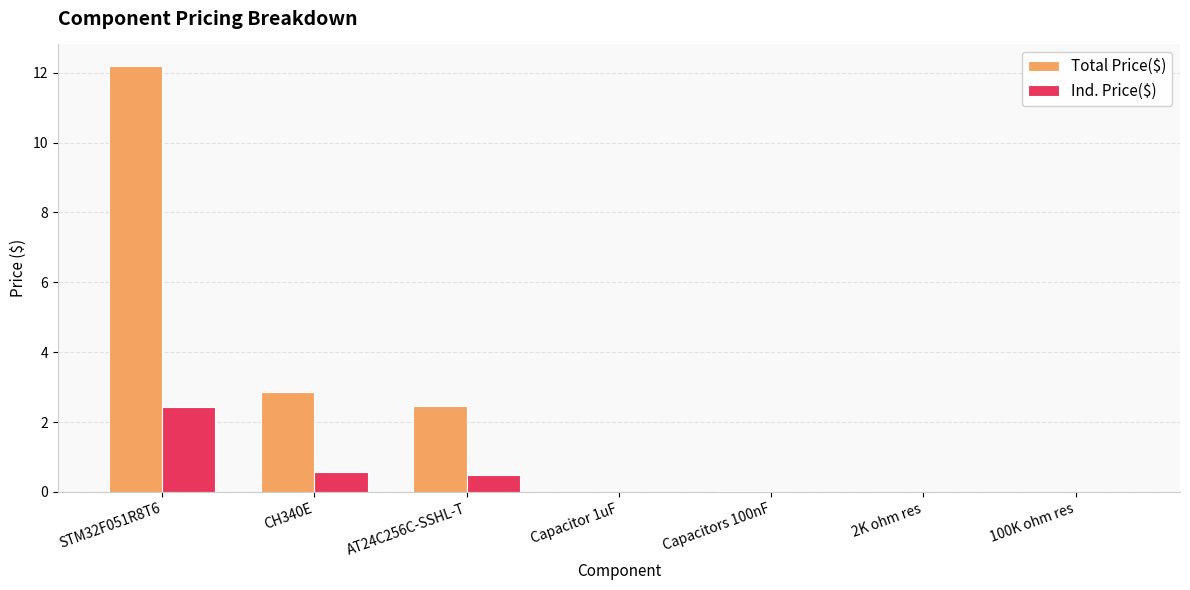

What is the sum of all Total Price($) values?

17.6